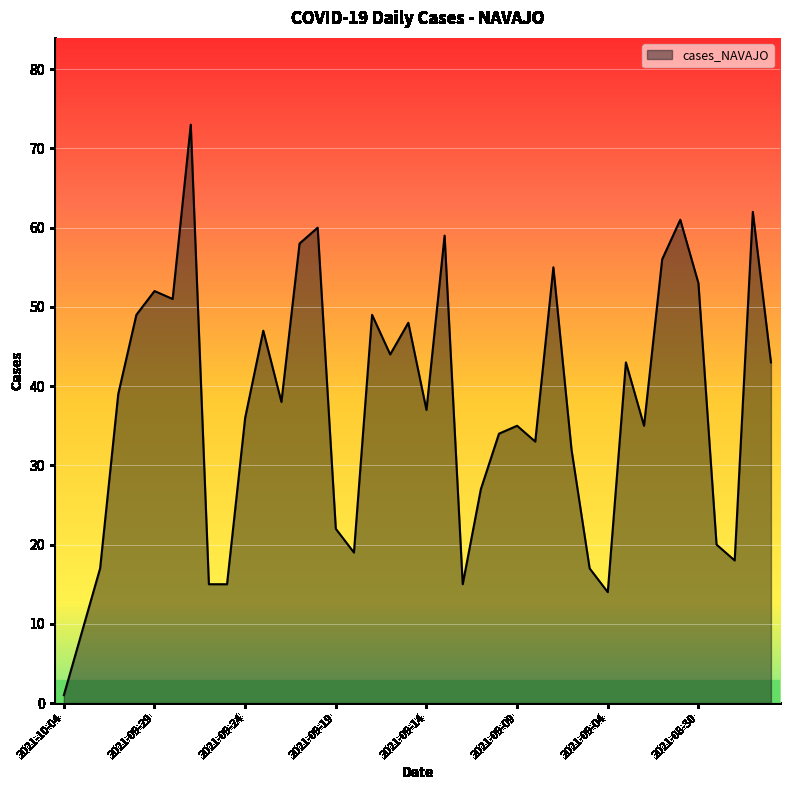

What is the difference between the maximum and minimum values?

72